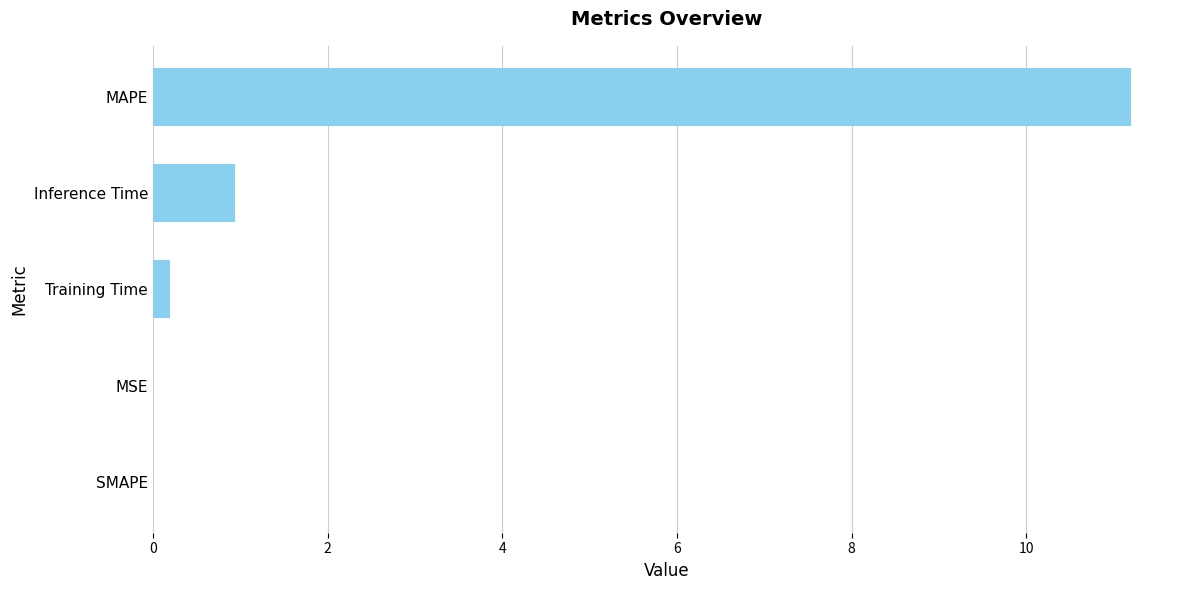

Which has a higher value, MAPE or Training Time?

MAPE